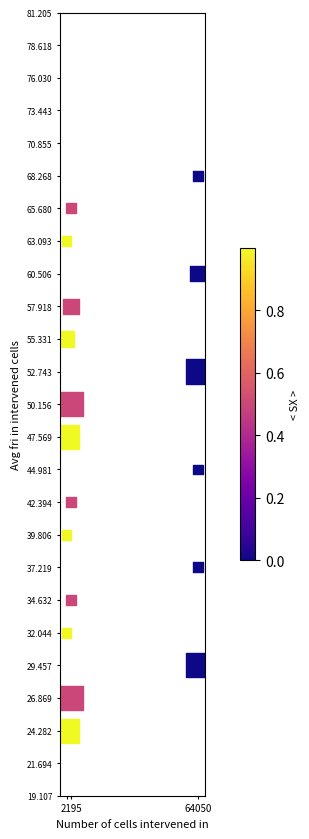

What is the range of X values (max minus min)?

64050.0